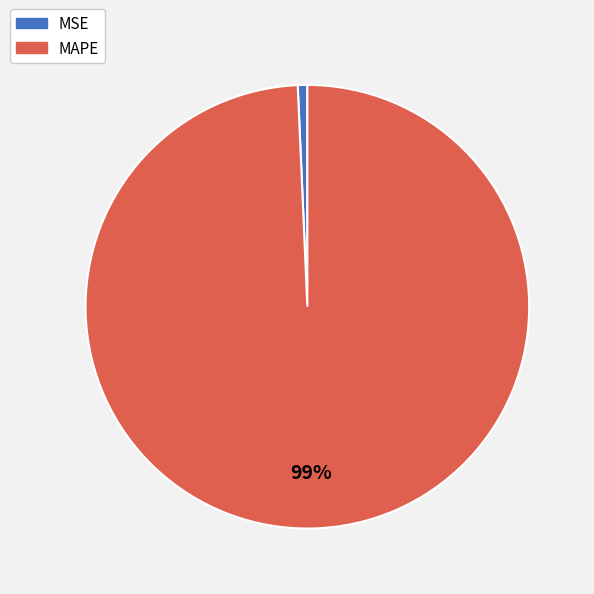

Which slice is the largest?

MAPE